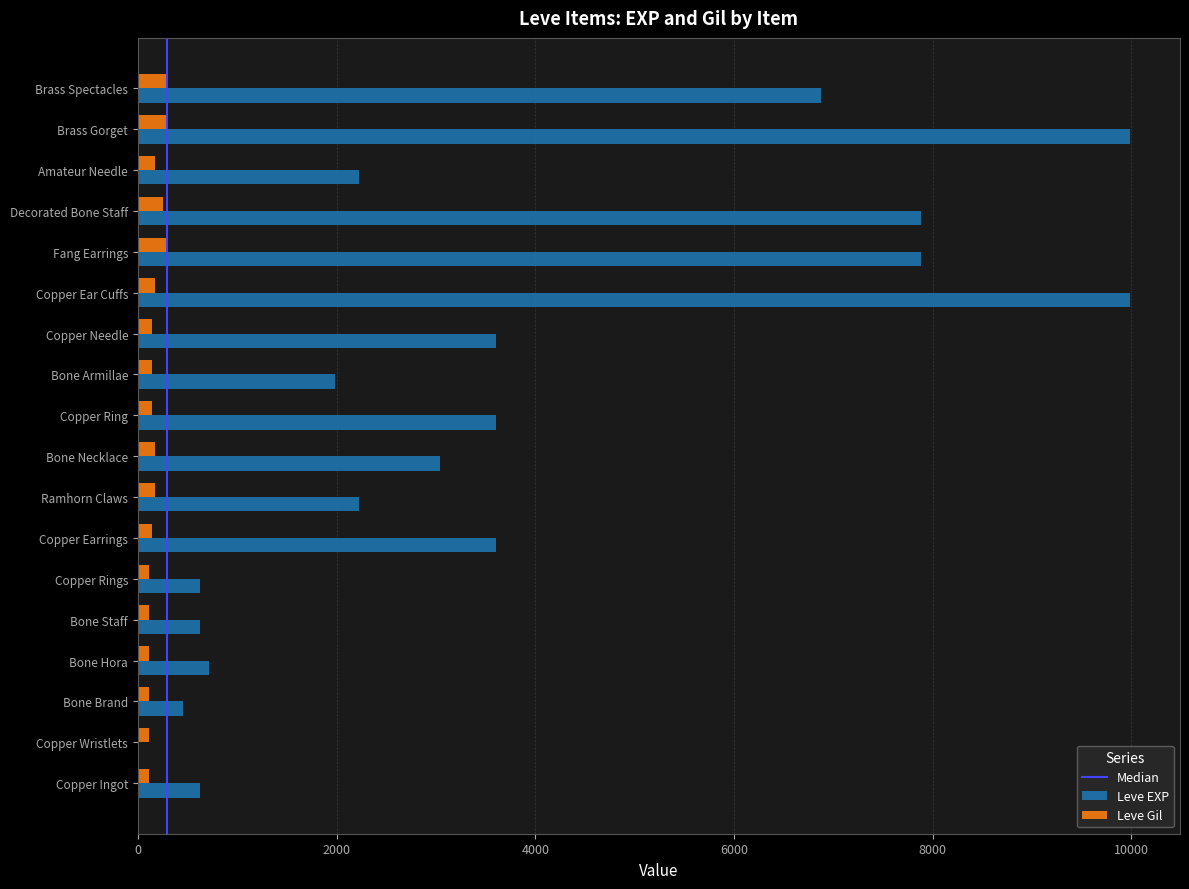

The value of Leve EXP at Copper Ear Cuffs is 9990. True or false?

True